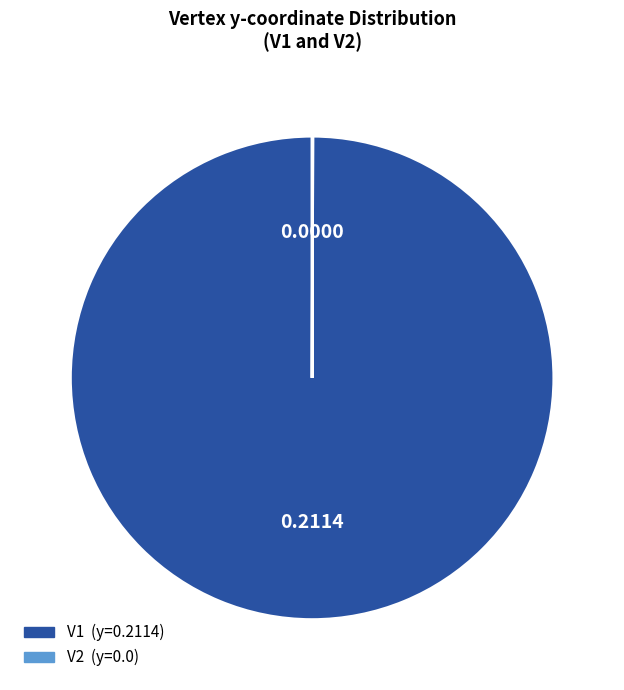

Does any single category account for the majority?

Yes